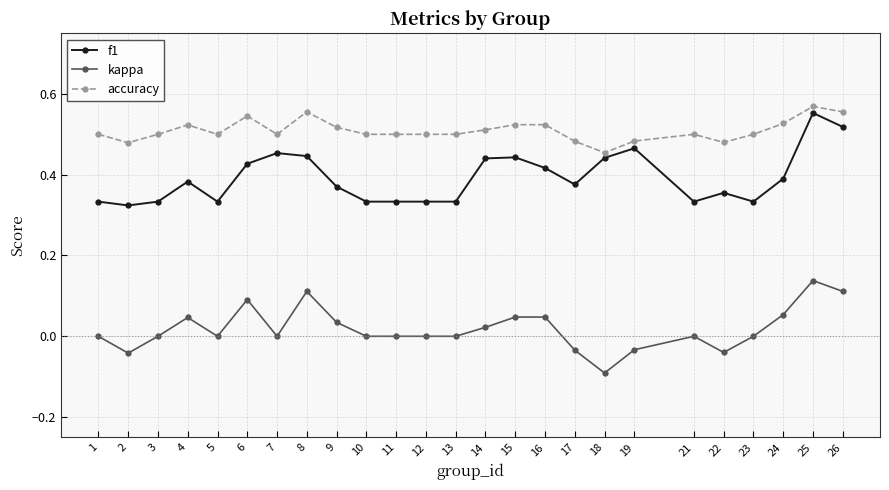

At how many categories does at least one series exceed 0?

25